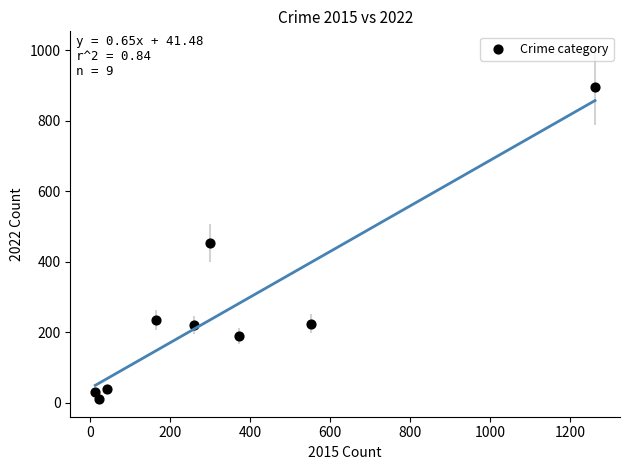

What is the average X value?

332